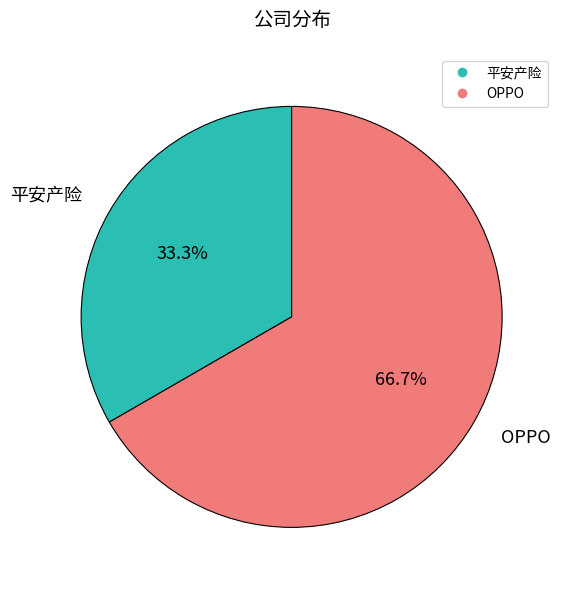

Do 平安产险 and OPPO together represent more than half of the pie?

Yes